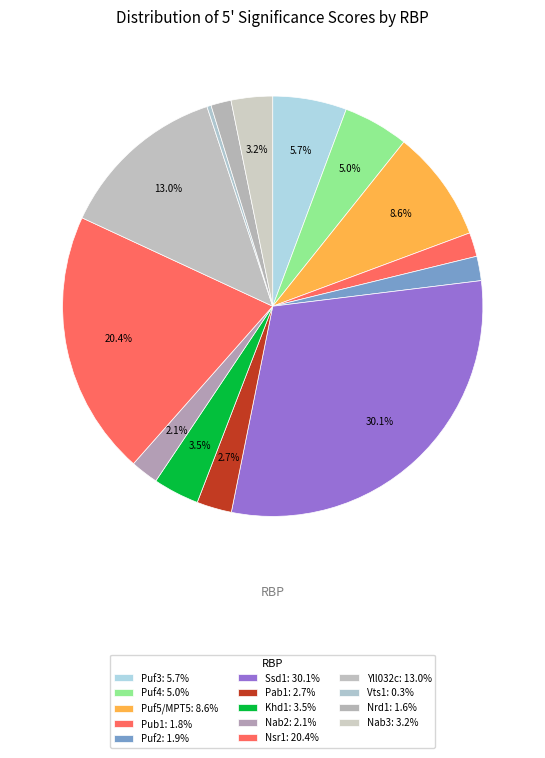

How many slices are in this pie chart?

14